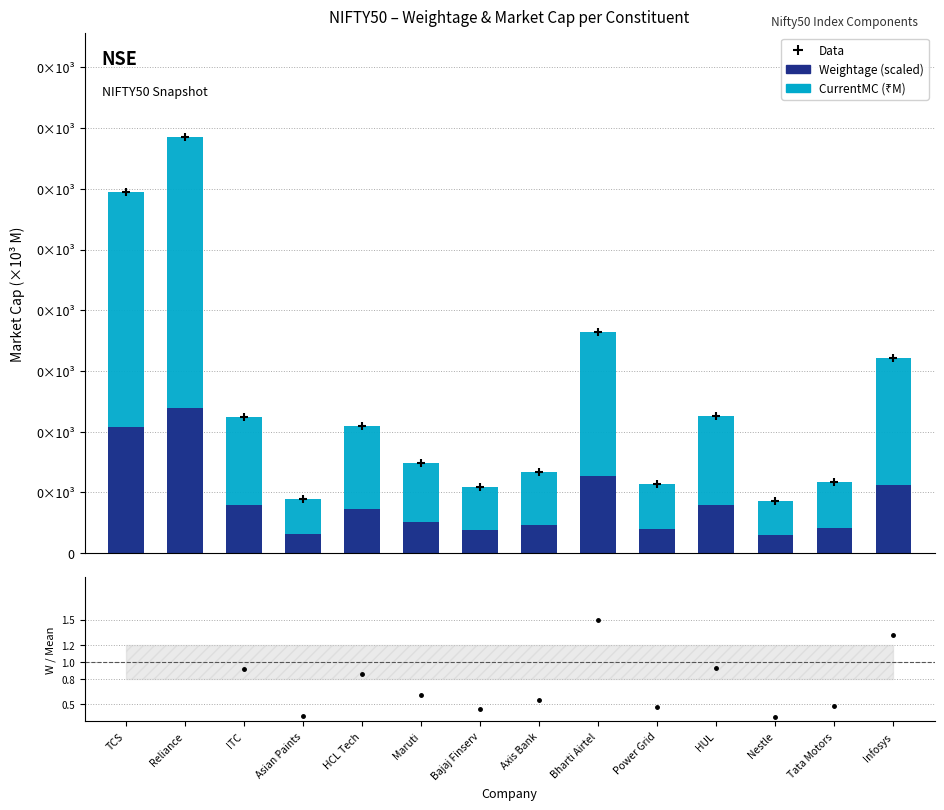

Which series has the largest range (max minus min)?

Weightage / Mean